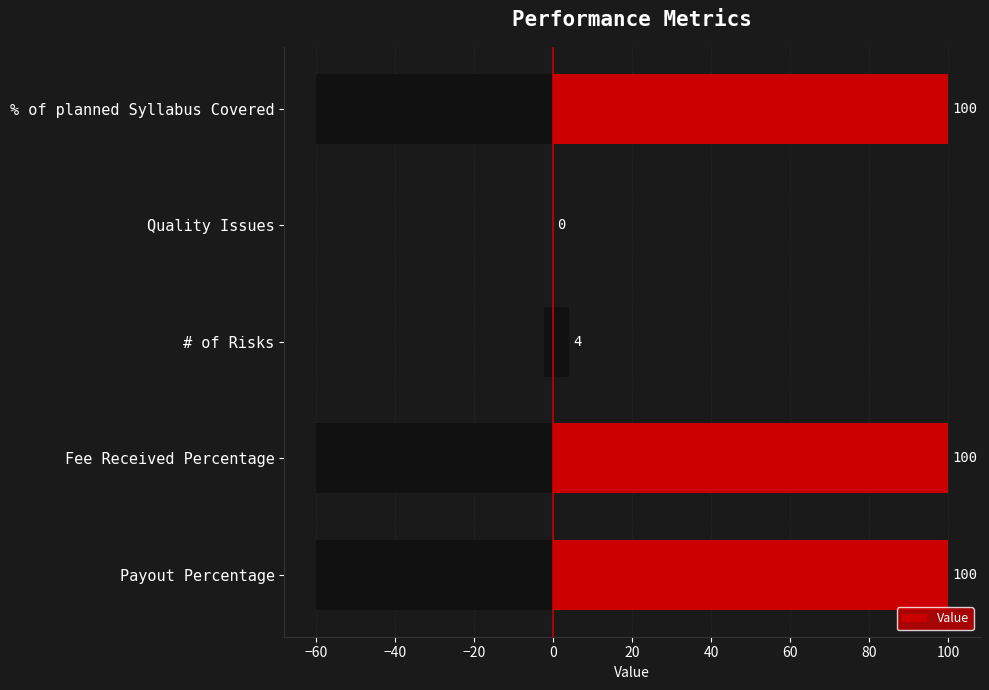

How many series are shown in this chart?

1